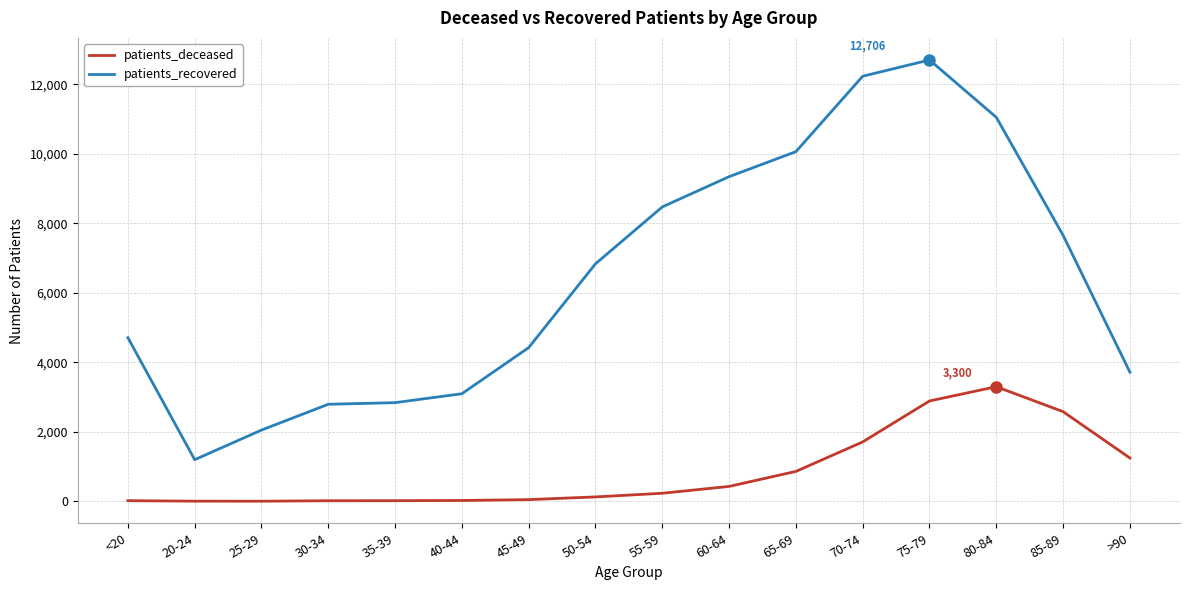

At how many categories does at least one series exceed 10890?

3